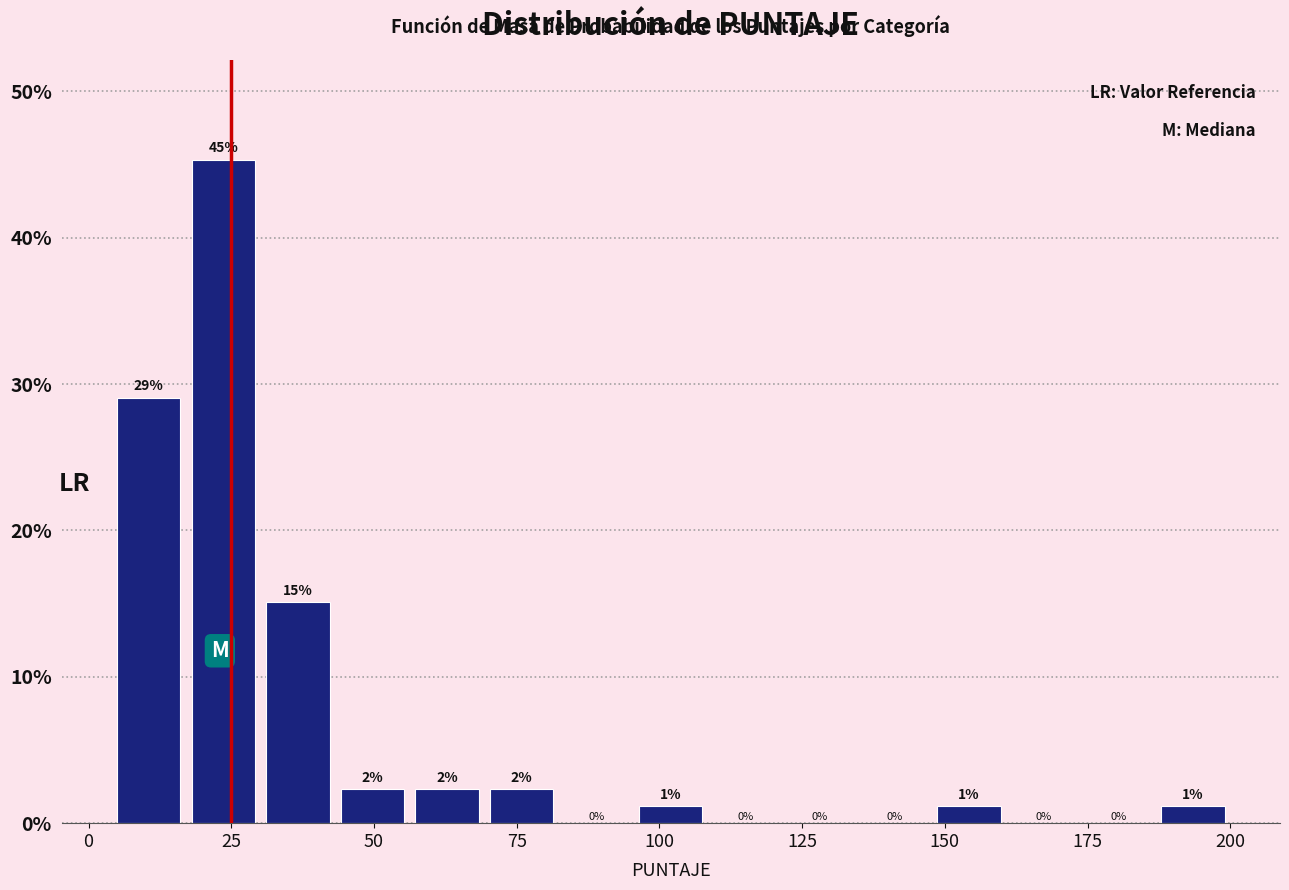

Read against the x-axis, roughly where is the centre of the tallest bar?

25